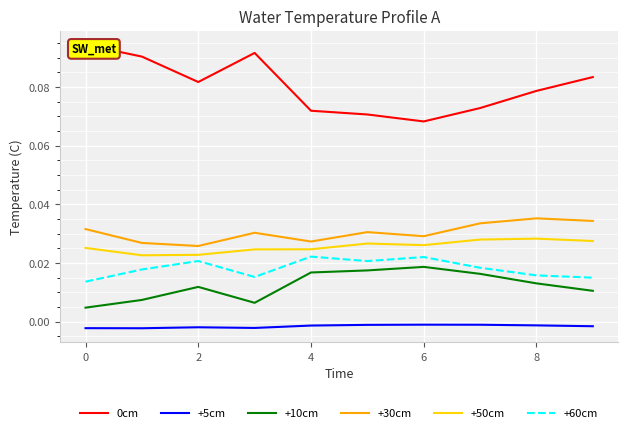

True or false: +30cm and +10cm cross at least once.

False